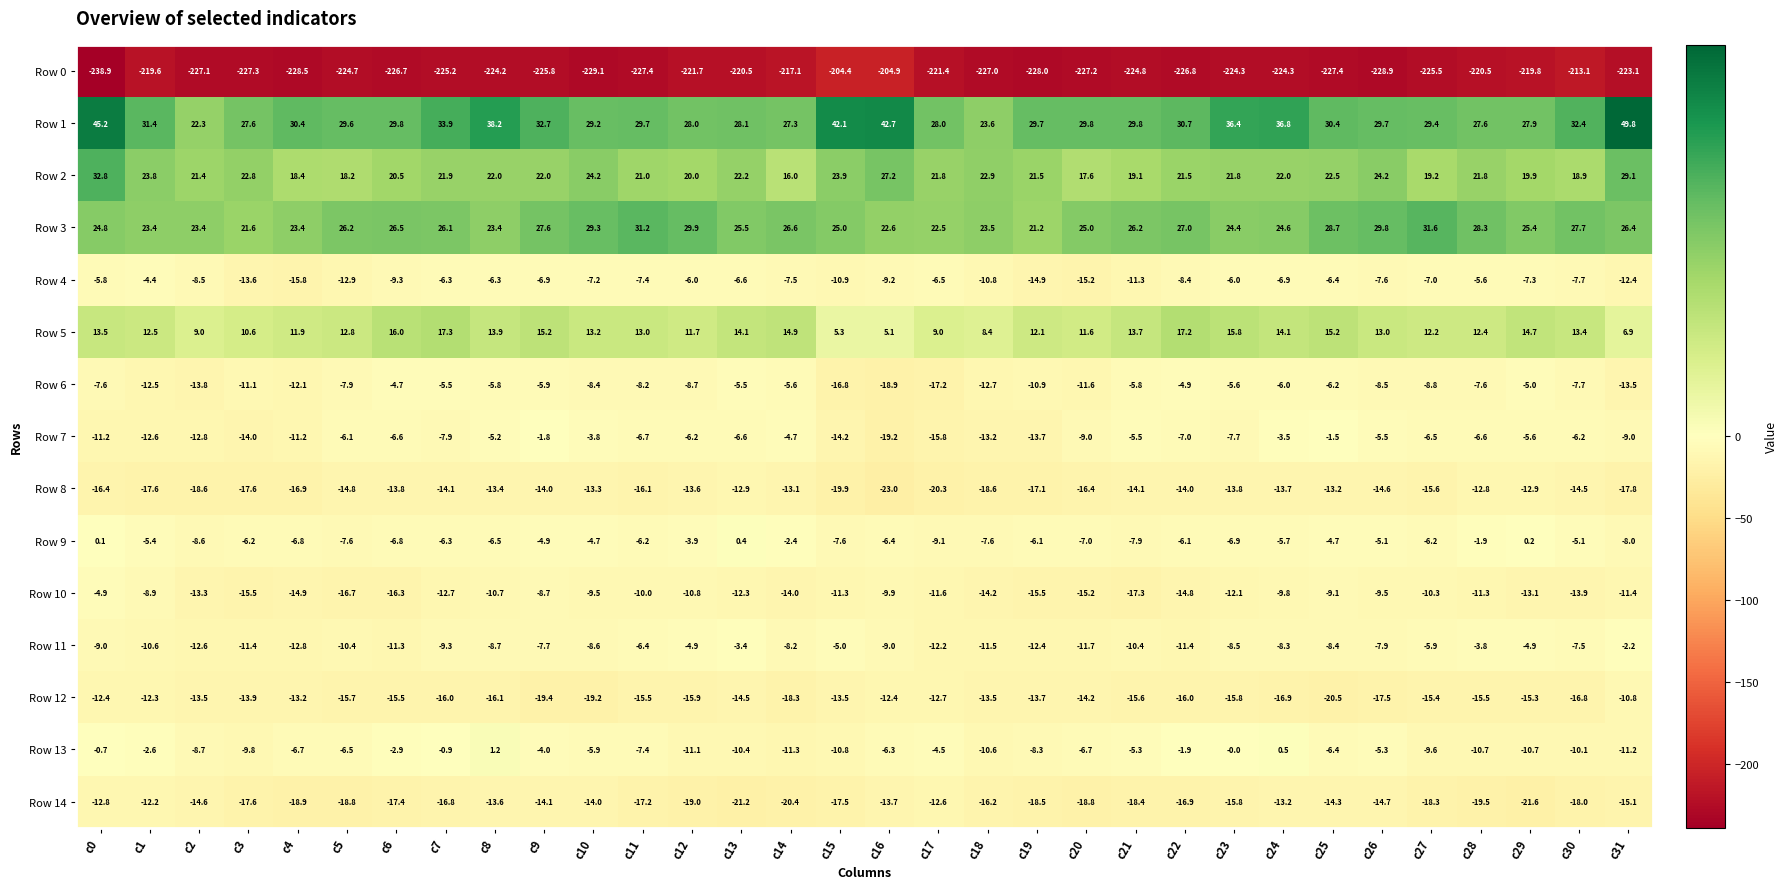

How many categories are shown in the chart?

32